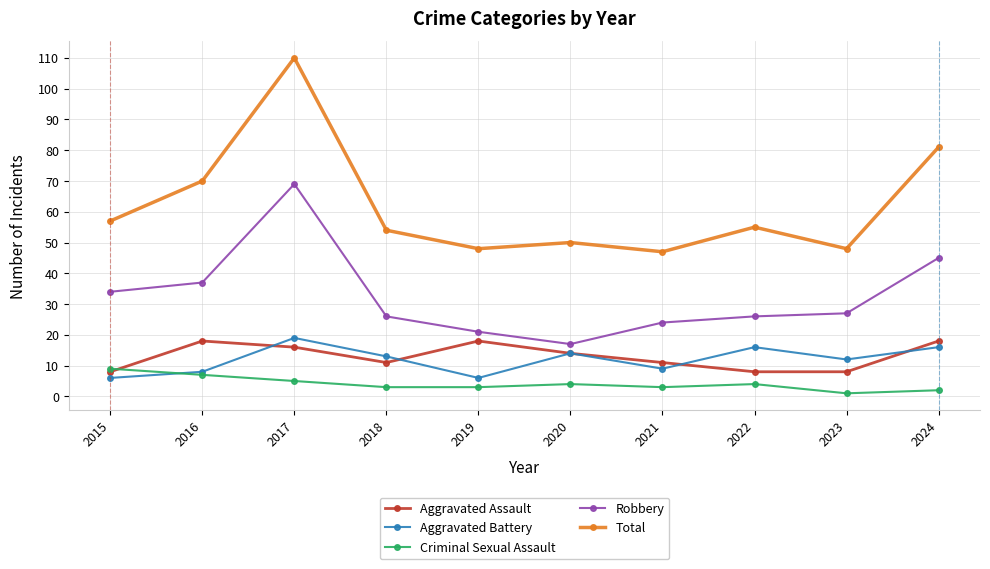

What is the difference between the highest and lowest values at 2019?

45